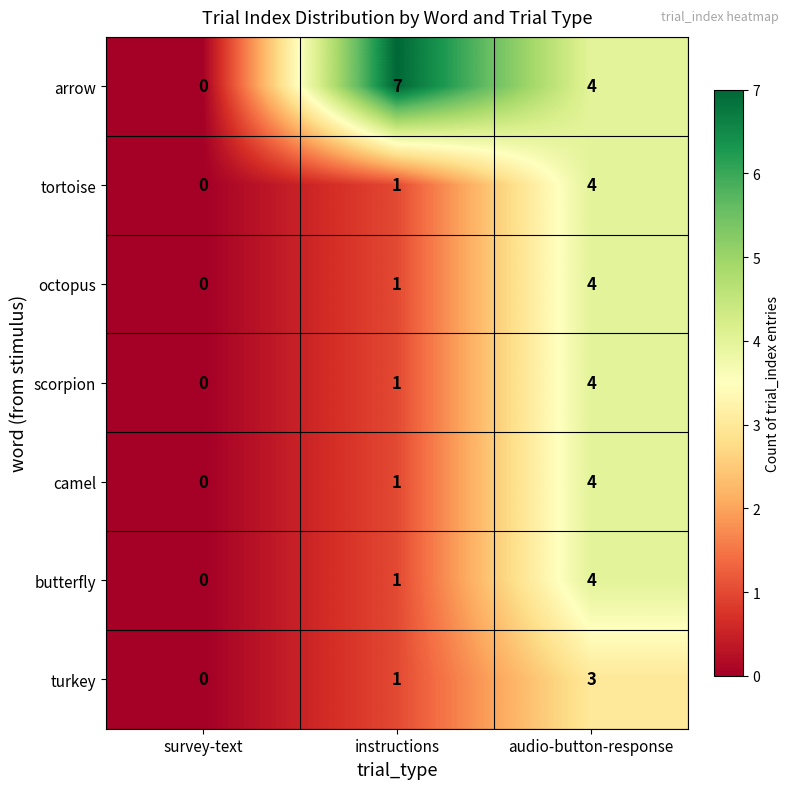

What is the sum of all butterfly values?

5